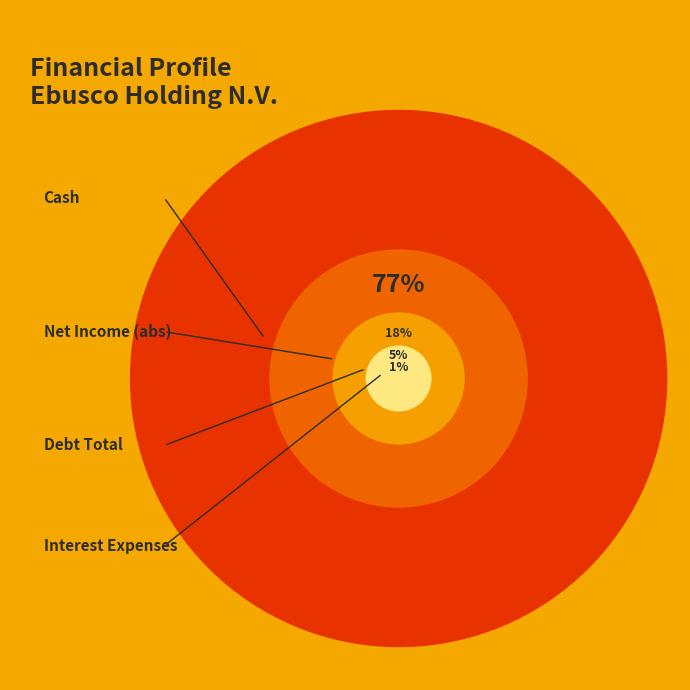

Is 1 the majority of the pie?

No